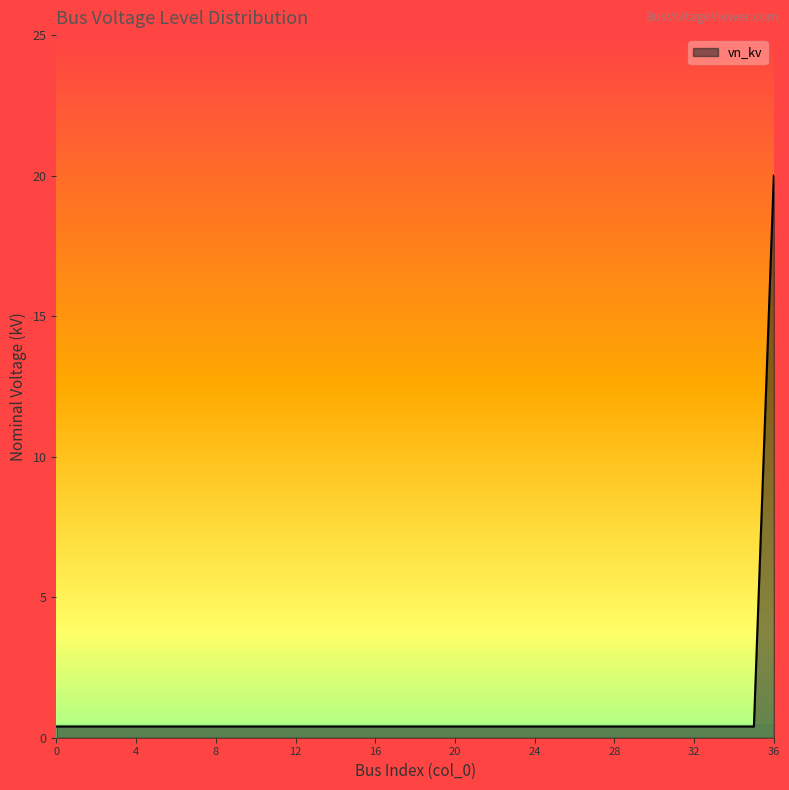

What is the sum of all values?

34.4